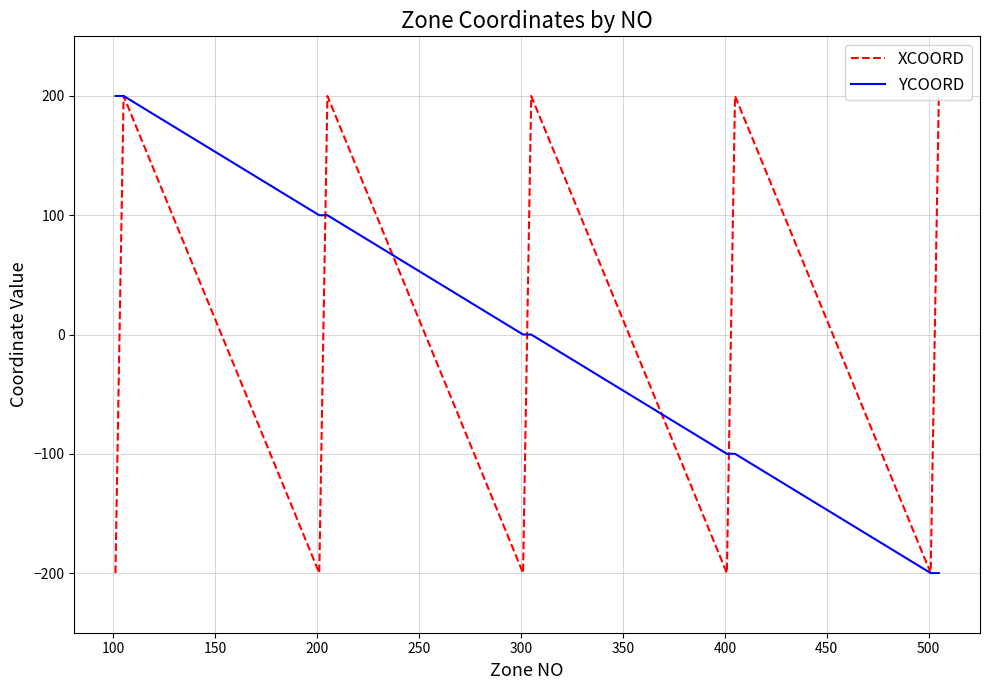

What is the difference between the maximum and minimum values in the YCOORD series?

400